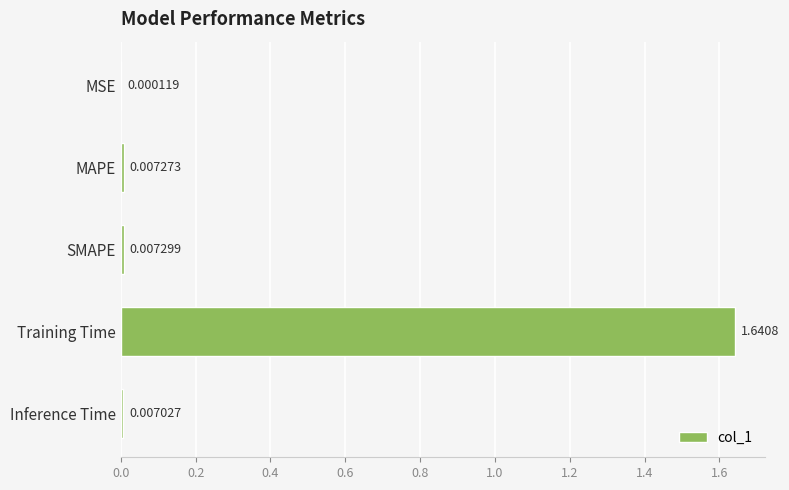

What is the change in value from Training Time to Inference Time?

-1.6